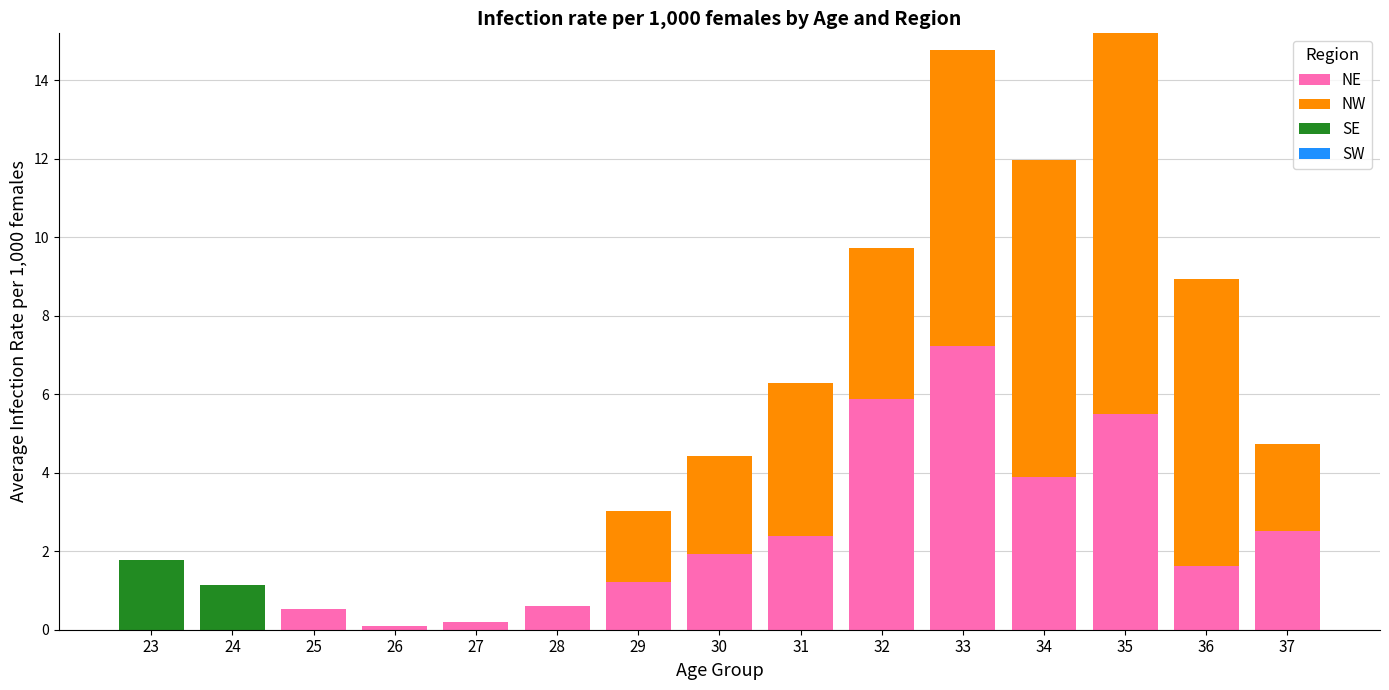

Is it true that NE equals 0.1 at 26?

True